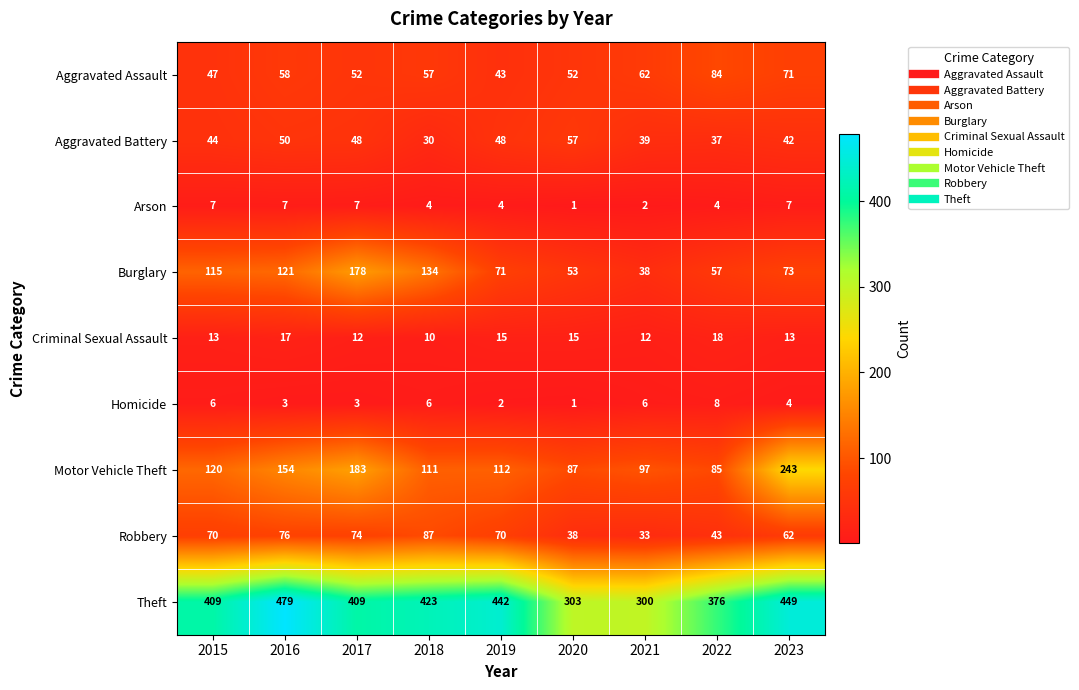

True or false: Arson has a value of 4 at 2023.

False